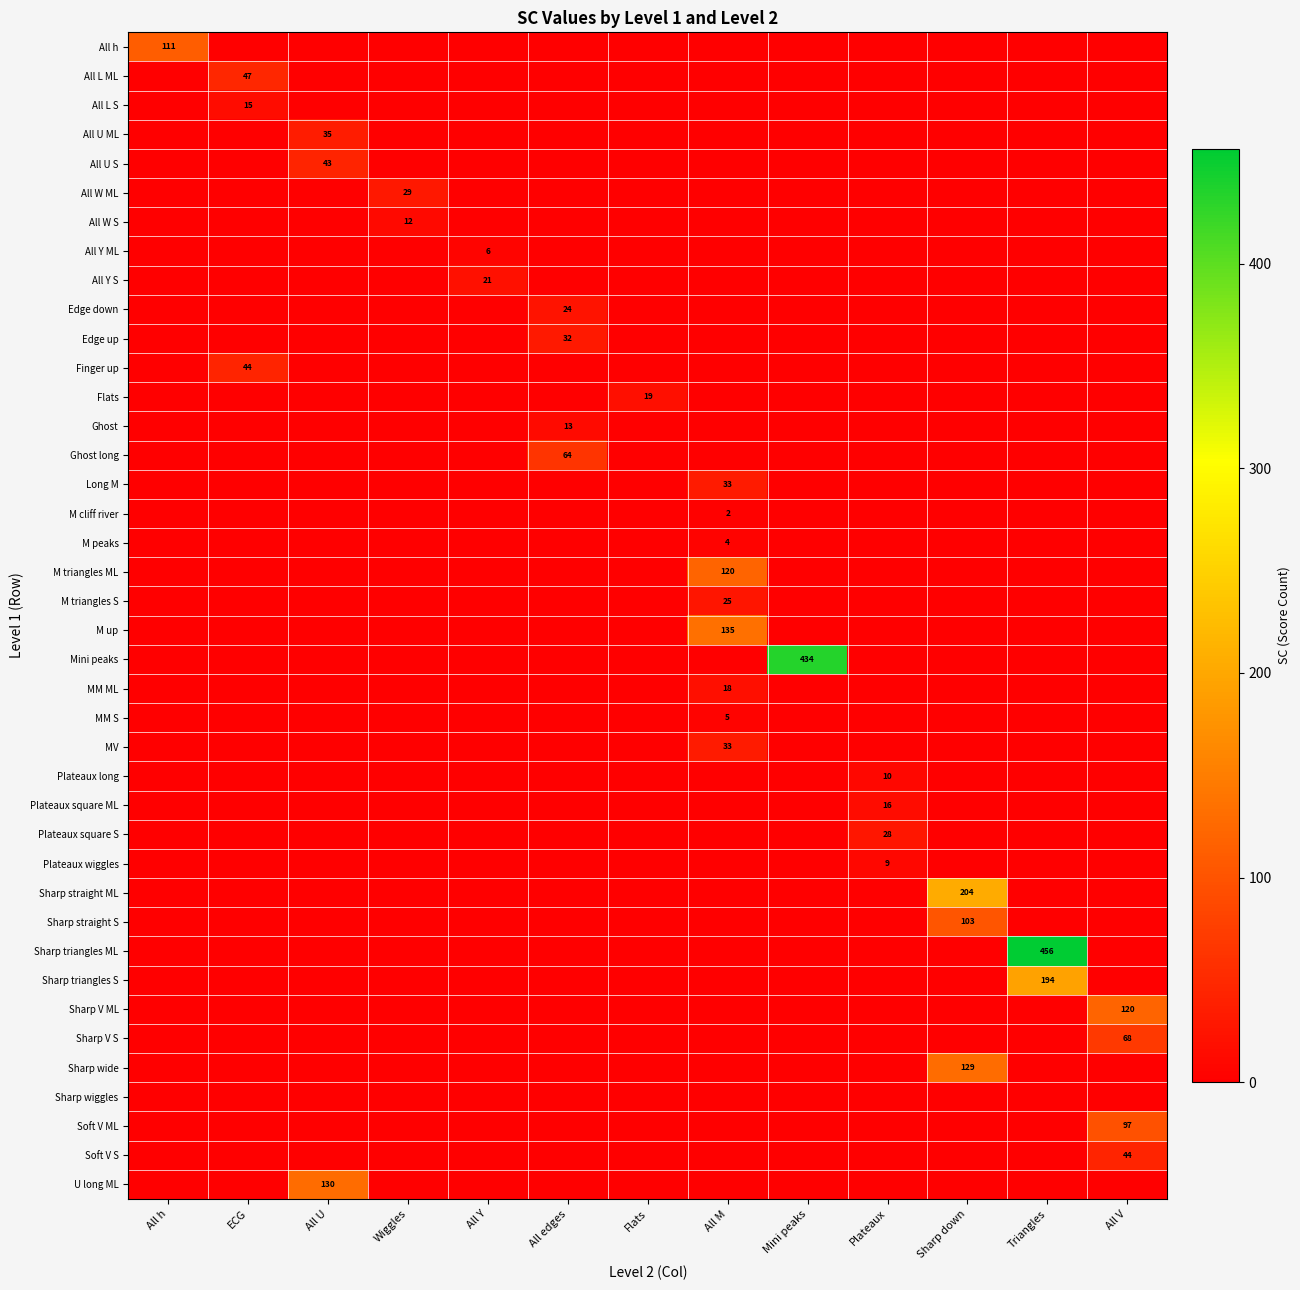

How many values in Plateaux long are above zero?

1